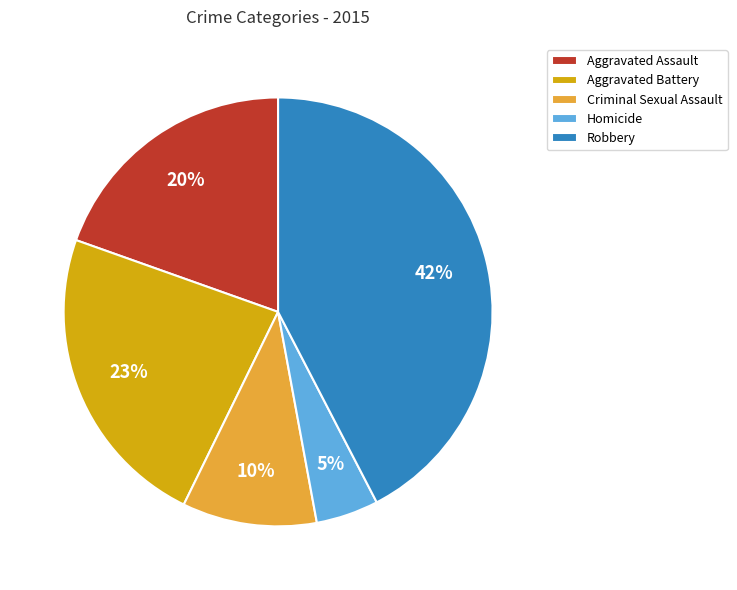

Which has a higher value, Robbery or Aggravated Assault?

Robbery